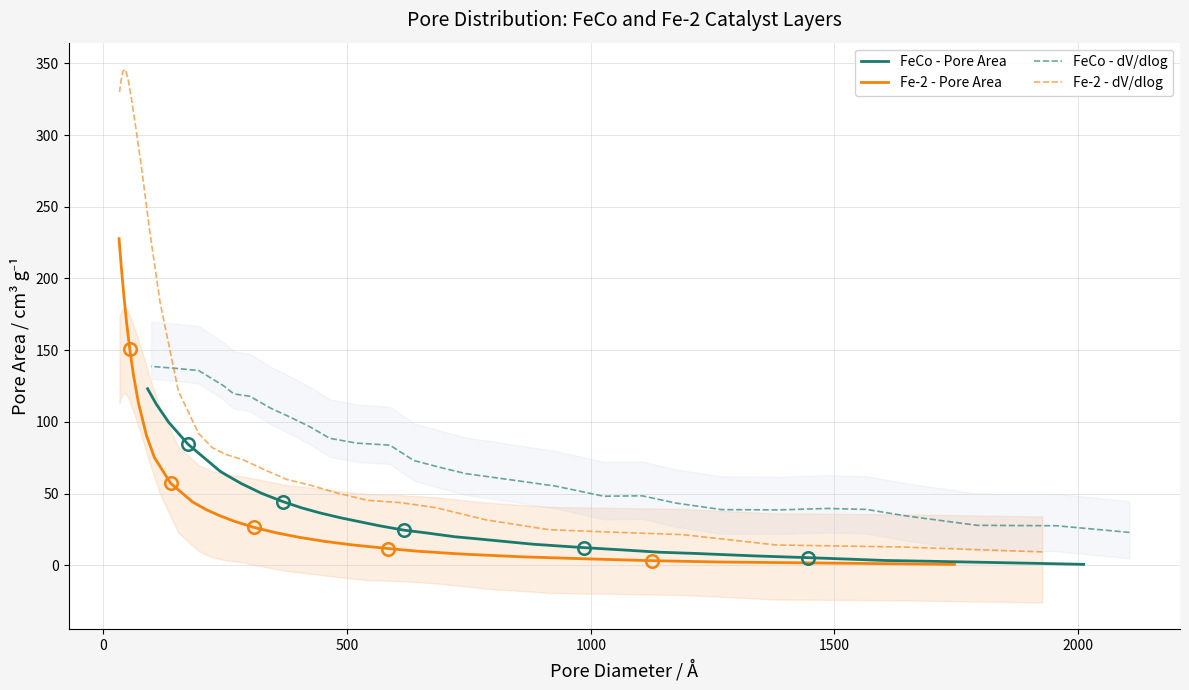

What is the average value of the Fe-2 - Pore Area series?

66.2